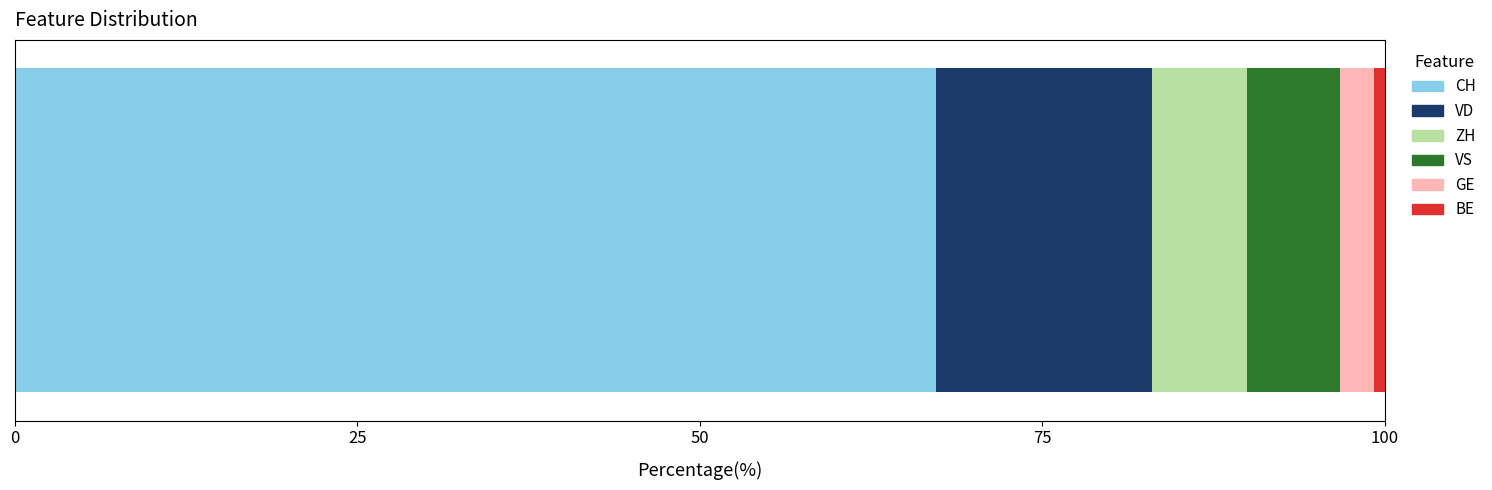

How many data points does each series have?

1